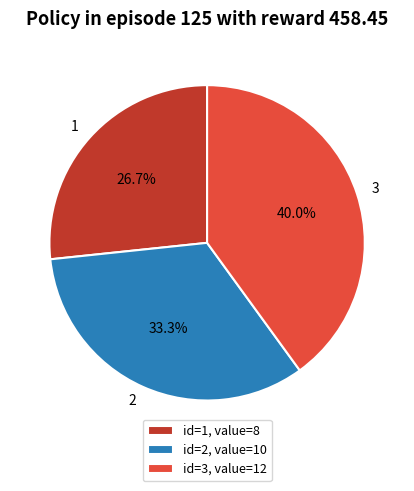

Which has a higher value, id=2, value=10 or id=3, value=12?

id=3, value=12